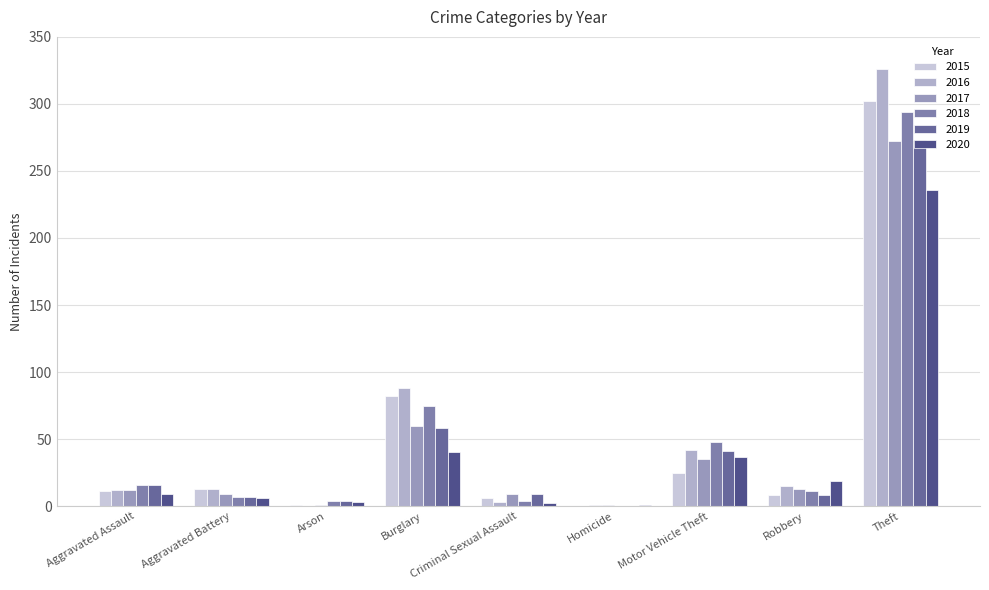

At which label does 2018 reach its peak?

Theft